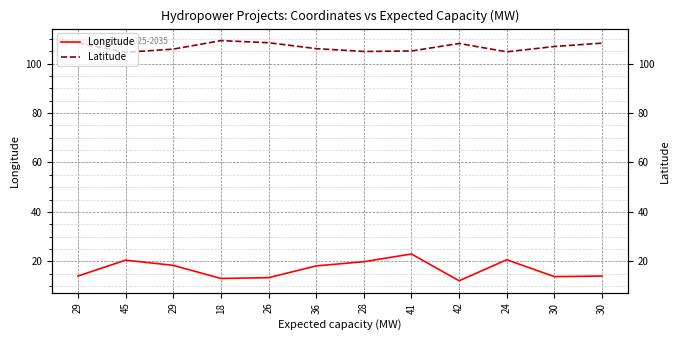

Rank the series by their maximum value, from lowest to highest.

Longitude, Latitude